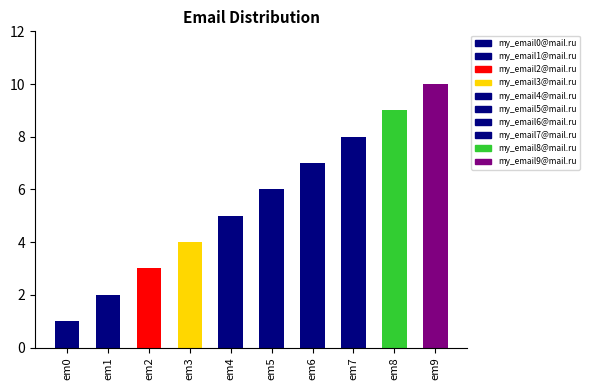

What is the sum of the values at my_email8@mail.ru and my_email2@mail.ru?

12